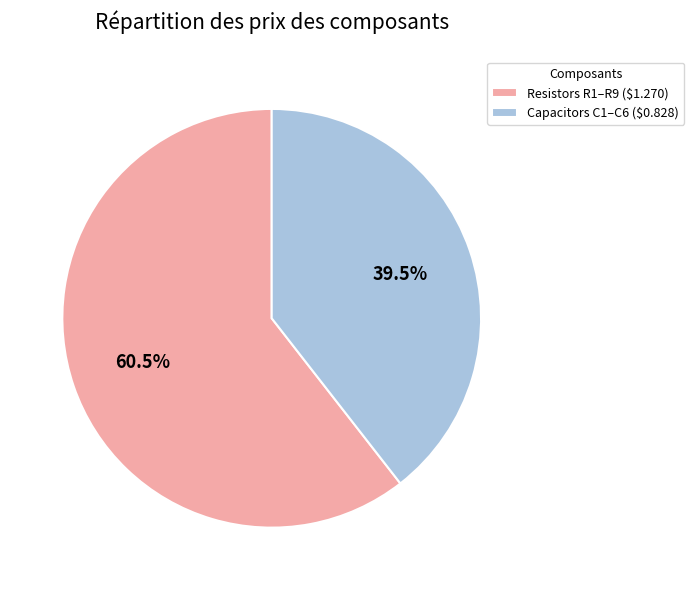

Does Resistors R1–R9 ($1.270) represent more than half of the total?

Yes